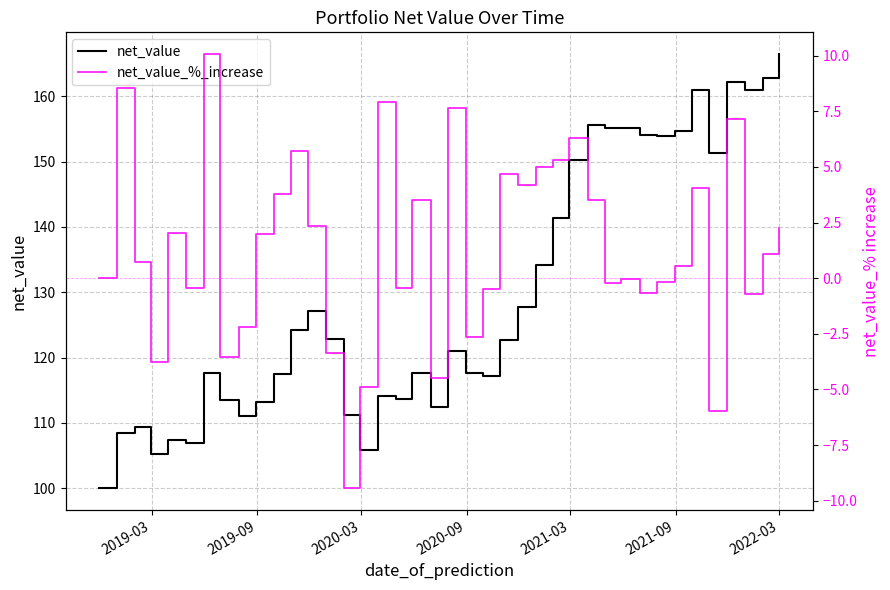

True or false: net_value_%_increase and net_value cross at least once.

False